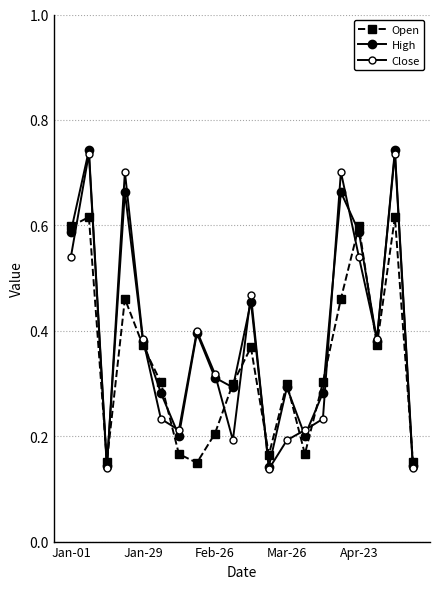

Rank the series by their average value, from highest to lowest.

High, Close, Open